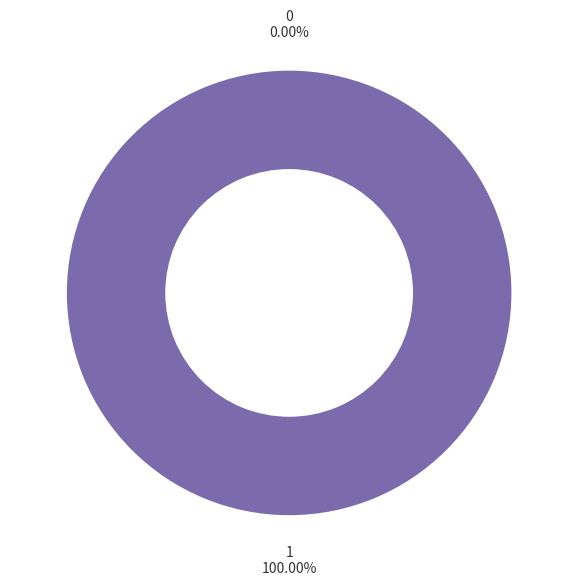

Between 1 and 0, which is larger?

1